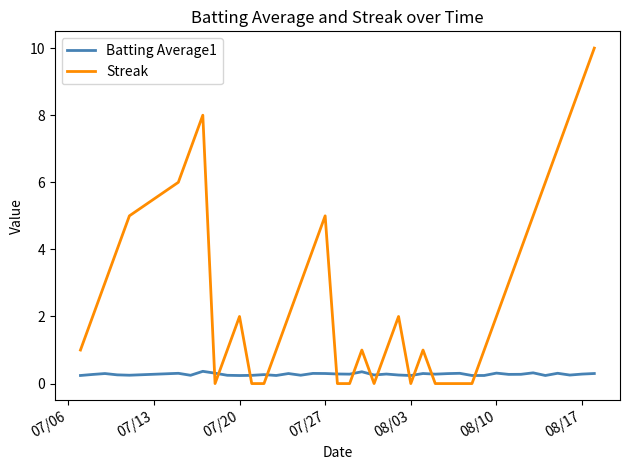

True or false: Streak and Batting Average1 cross at least once.

True